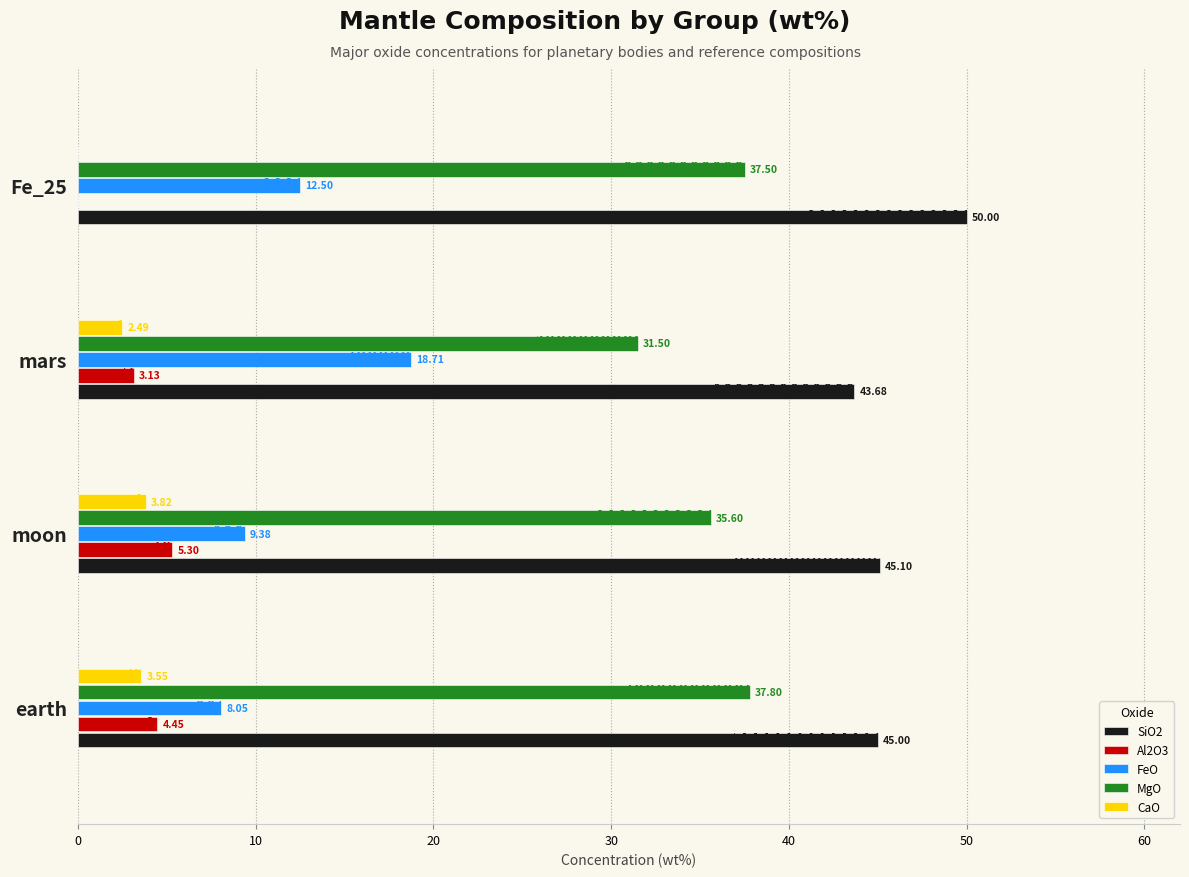

Which series changed the most between moon and Fe_25?

Al2O3